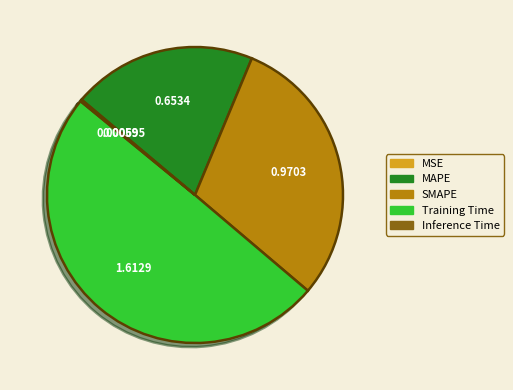

What is the largest slice in the pie chart?

Training Time